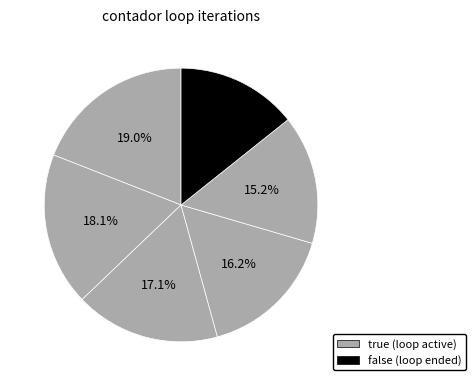

How many slices are in this pie chart?

6